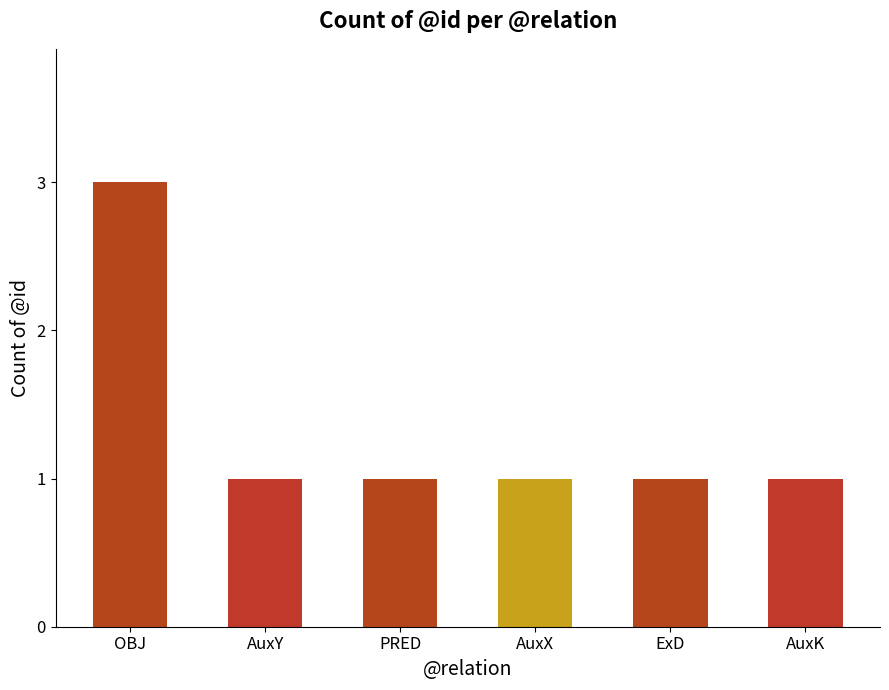

Is it true that the value at ExD is 0?

False